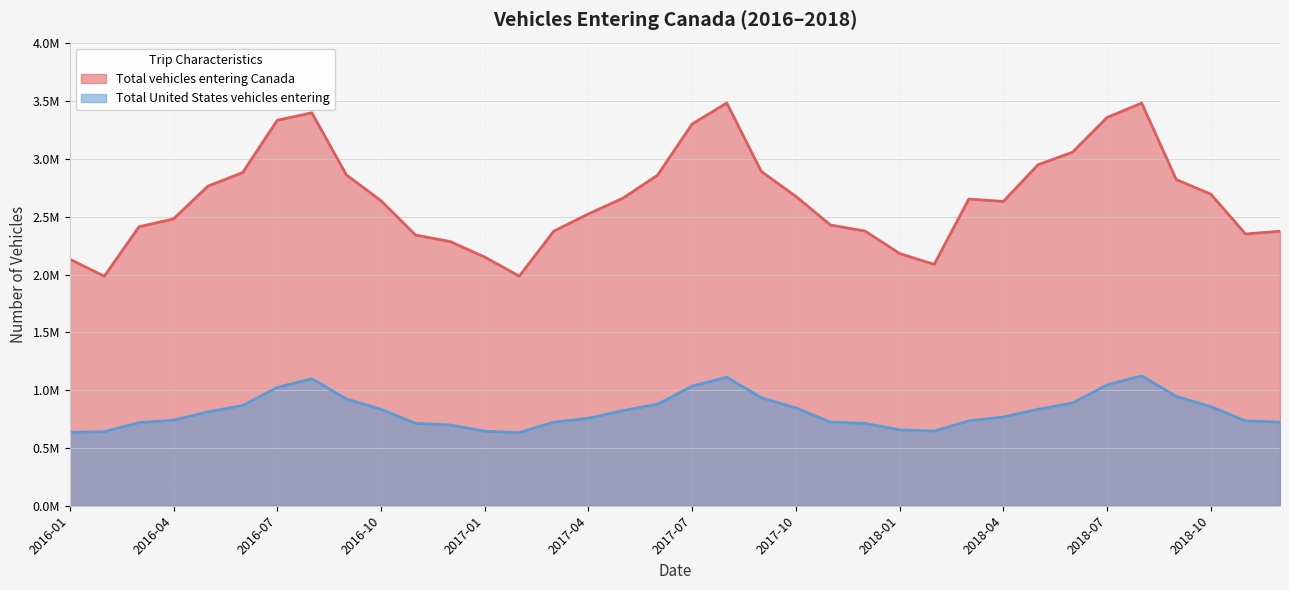

True or false: Total United States vehicles entering has more than 0 interior local peaks.

True